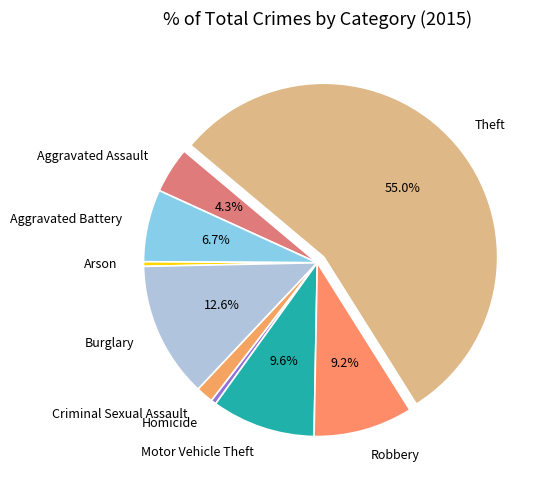

What is the majority slice?

Theft